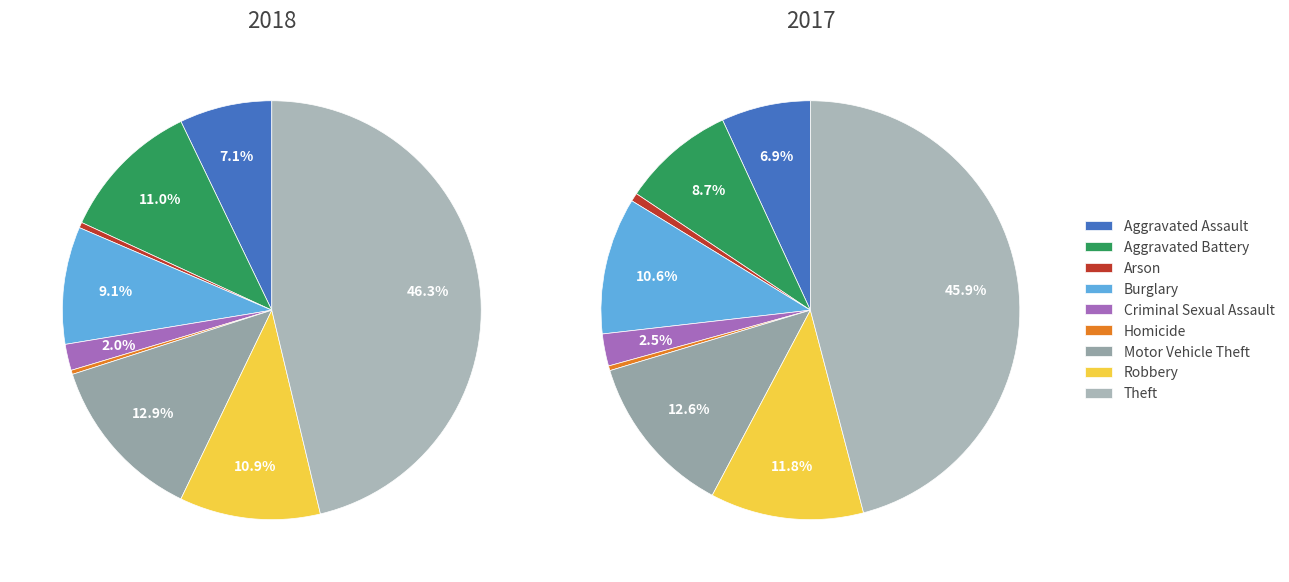

Is it true that Aggravated Assault is 12% of the pie?

False